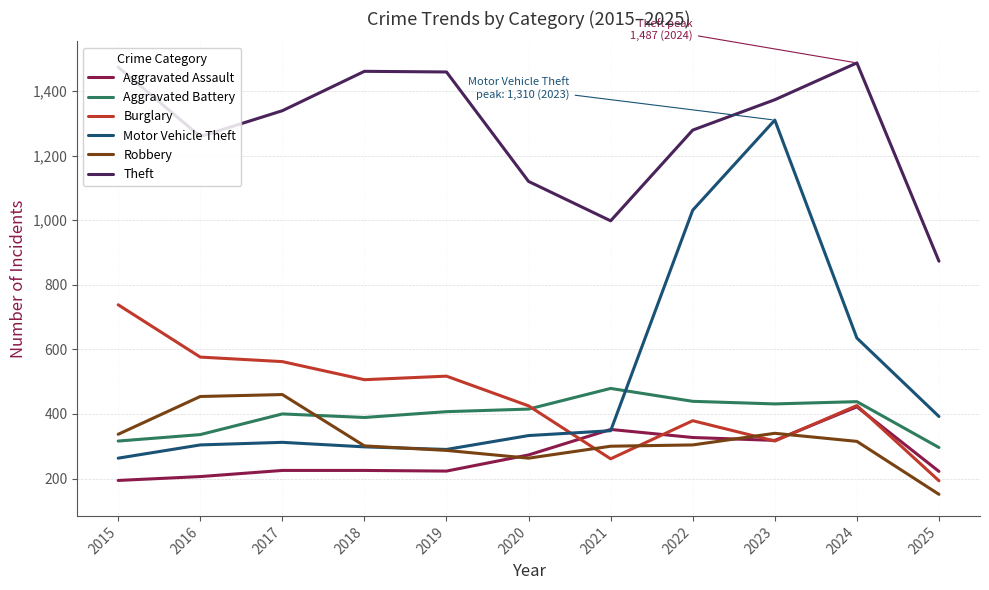

What is the spread (max minus min) of values at 2022?

975